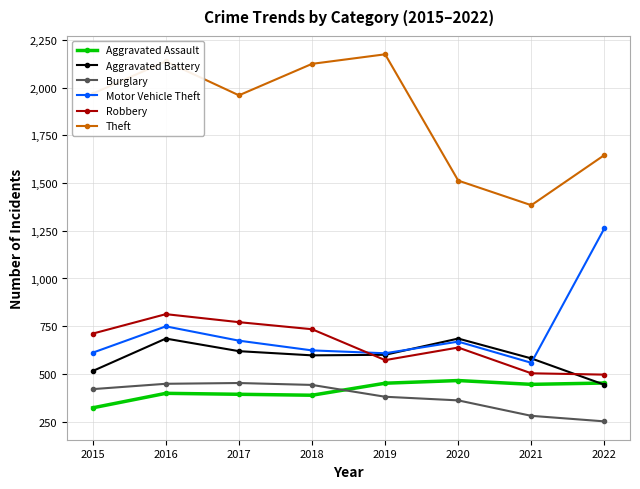

What is the difference between the maximum and second lowest values in the Theft series?

662